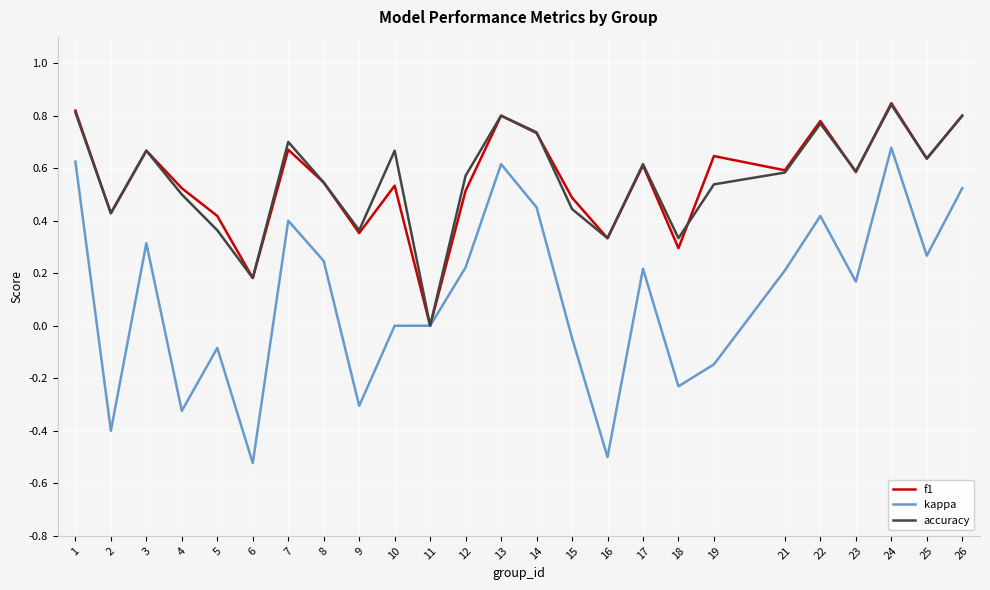

Is the value of f1 at 4 greater than the value of kappa at 9?

Yes